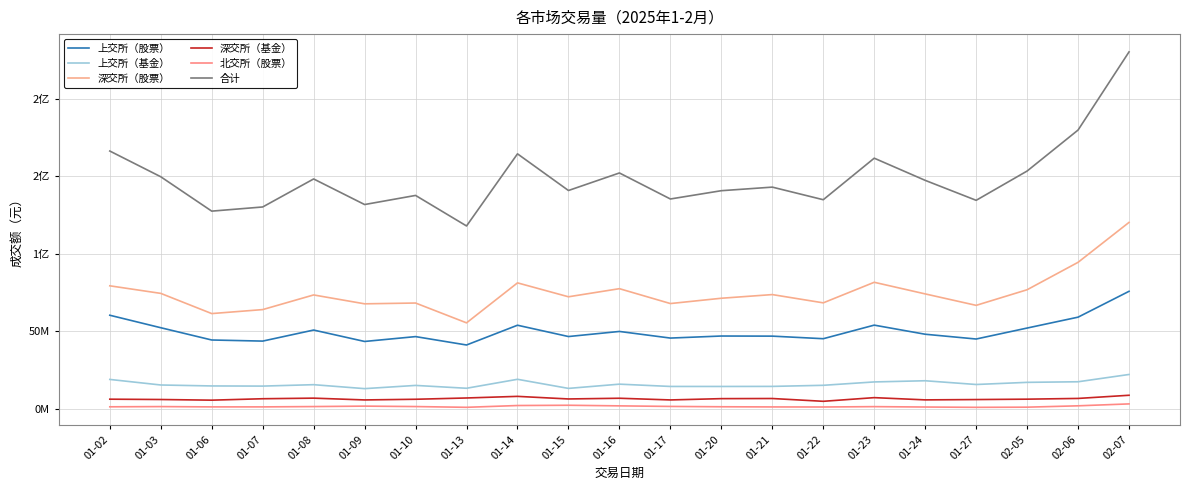

True or false: 合计 and 北交所（股票） intersect in this chart.

False